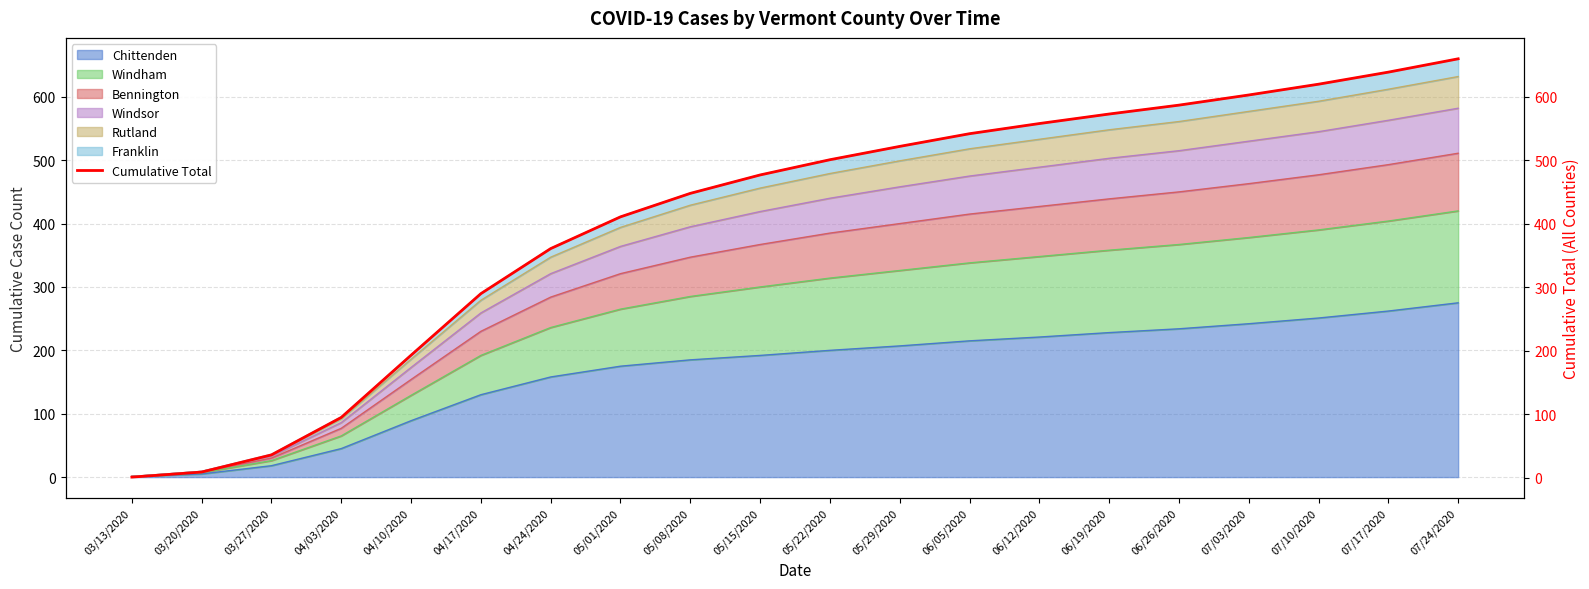

Where is the data nearest to the value 330?

04/24/2020